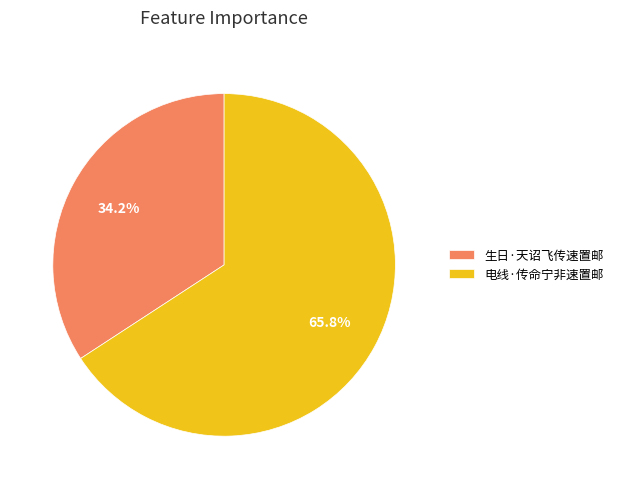

To the nearest percent, what is the difference between the largest and smallest slice percentages?

32%